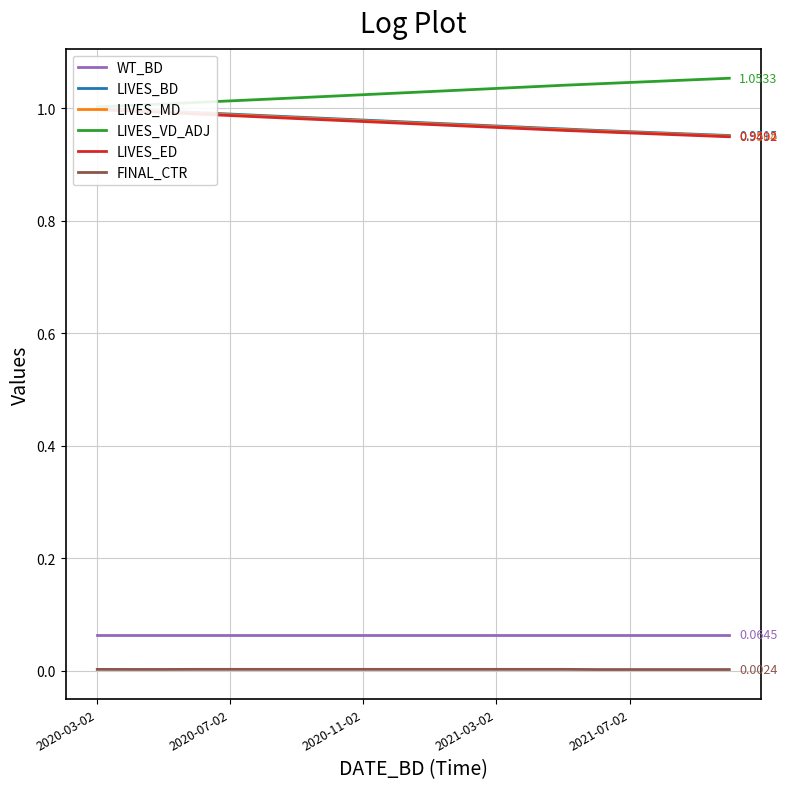

Between 9 and 13, which series saw the biggest shift?

LIVES_VD_ADJ